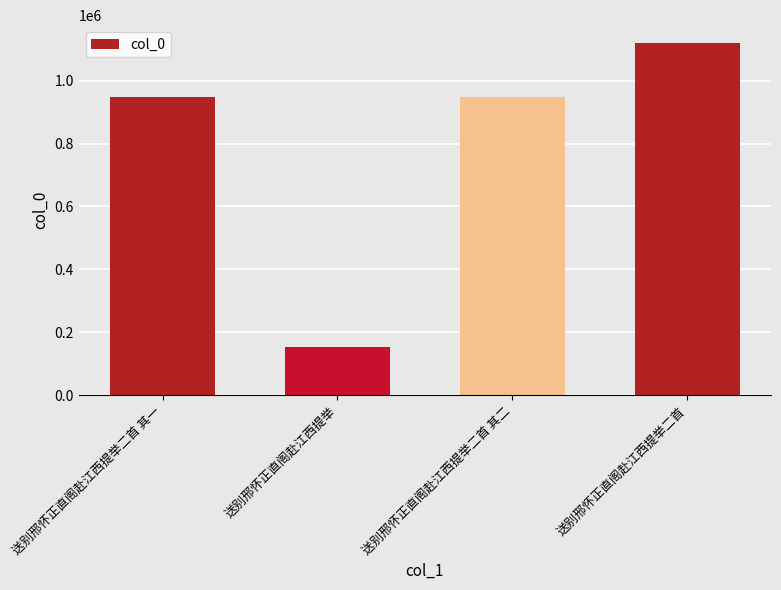

What position from the left is 送别邢怀正直阁赴江西提举二首 其二?

3